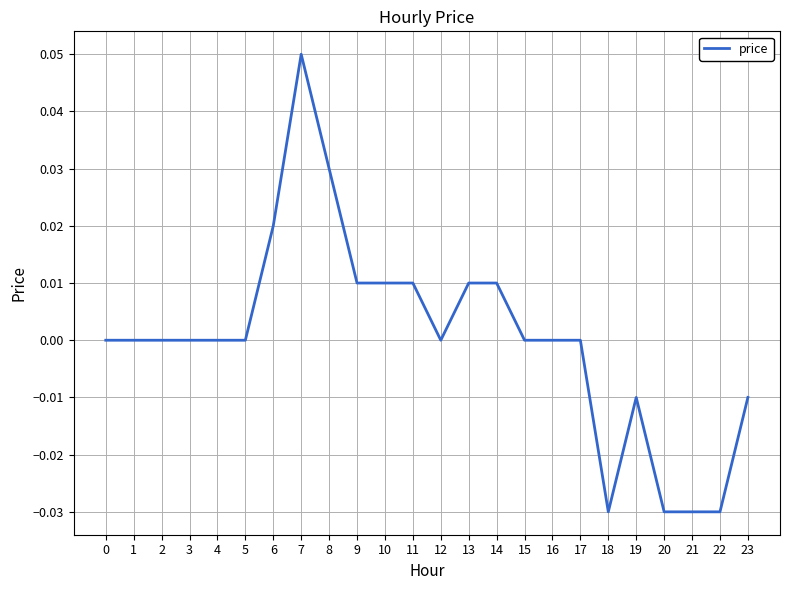

True or false: the data shows 0.0 at 3.

True